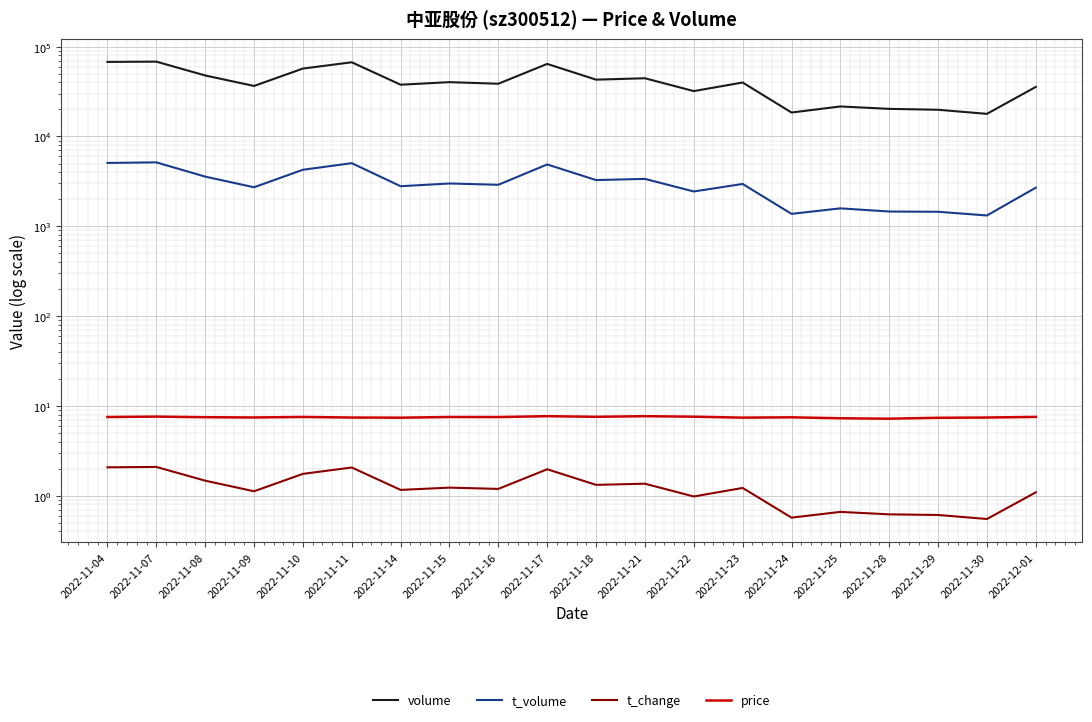

At how many categories does at least one series exceed 39671?

10